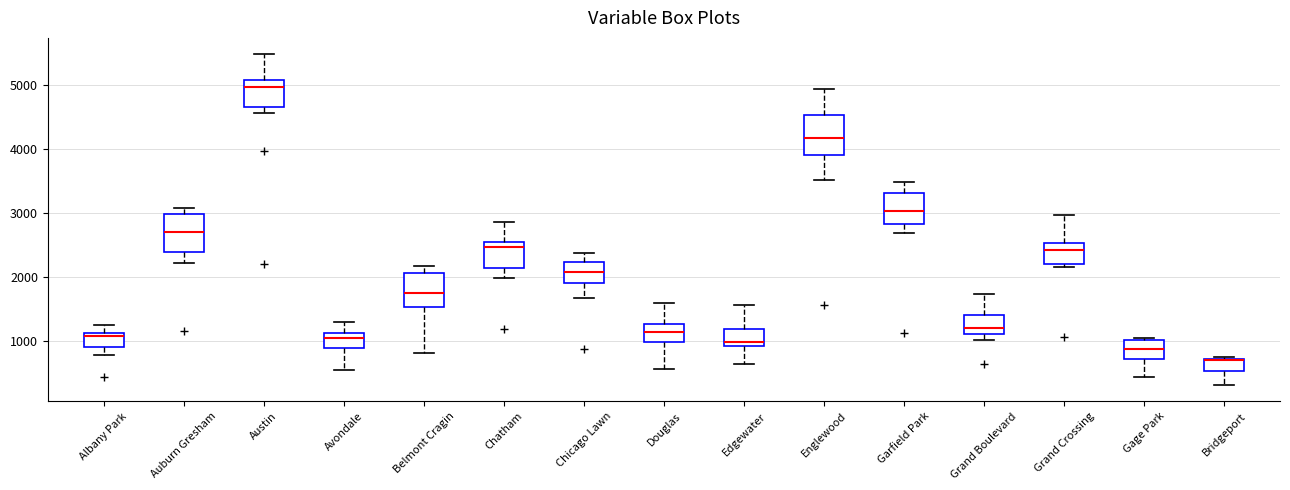

Reading left to right, transcribe this box plot: for each box, give where its median line is, the range the box spans, and where its two whiskers end, as read against the y-axis. The values are not printed on the chart, so give them approximately, as read against the axis.

Albany Park: median 1100 (just below the box's upper edge), box 900 to 1100, whiskers 800 to 1300
Auburn Gresham: median 2700, box 2400 to 3000, whiskers 2200 to 3100
Austin: median 5000, box 4700 to 5100, whiskers 4600 to 5500
Avondale: median 1000, box 900 to 1100, whiskers 500 to 1300
Belmont Cragin: median 1700, box 1500 to 2100, whiskers 800 to 2200
Chatham: median 2500 (just below the box's upper edge), box 2100 to 2500, whiskers 2000 to 2900
Chicago Lawn: median 2100, box 1900 to 2200, whiskers 1700 to 2400
Douglas: median 1100, box 1000 to 1300, whiskers 600 to 1600
Edgewater: median 1000, box 900 to 1200, whiskers 600 to 1600
Englewood: median 4200, box 3900 to 4500, whiskers 3500 to 4900
Garfield Park: median 3000, box 2800 to 3300, whiskers 2700 to 3500
Grand Boulevard: median 1200, box 1100 to 1400, whiskers 1000 to 1700
Grand Crossing: median 2400, box 2200 to 2500, whiskers 2100 to 3000
Gage Park: median 900, box 700 to 1000, whiskers 400 to 1000
Bridgeport: median 700 (drawn on the box's upper edge), box 500 to 700, whiskers 300 to 700